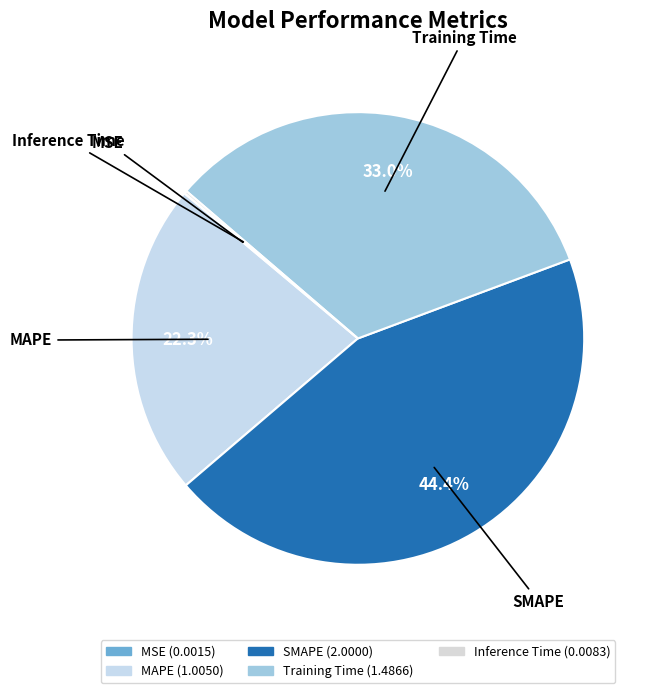

What is the ratio of the value at Training Time to the value at MAPE?

1.5